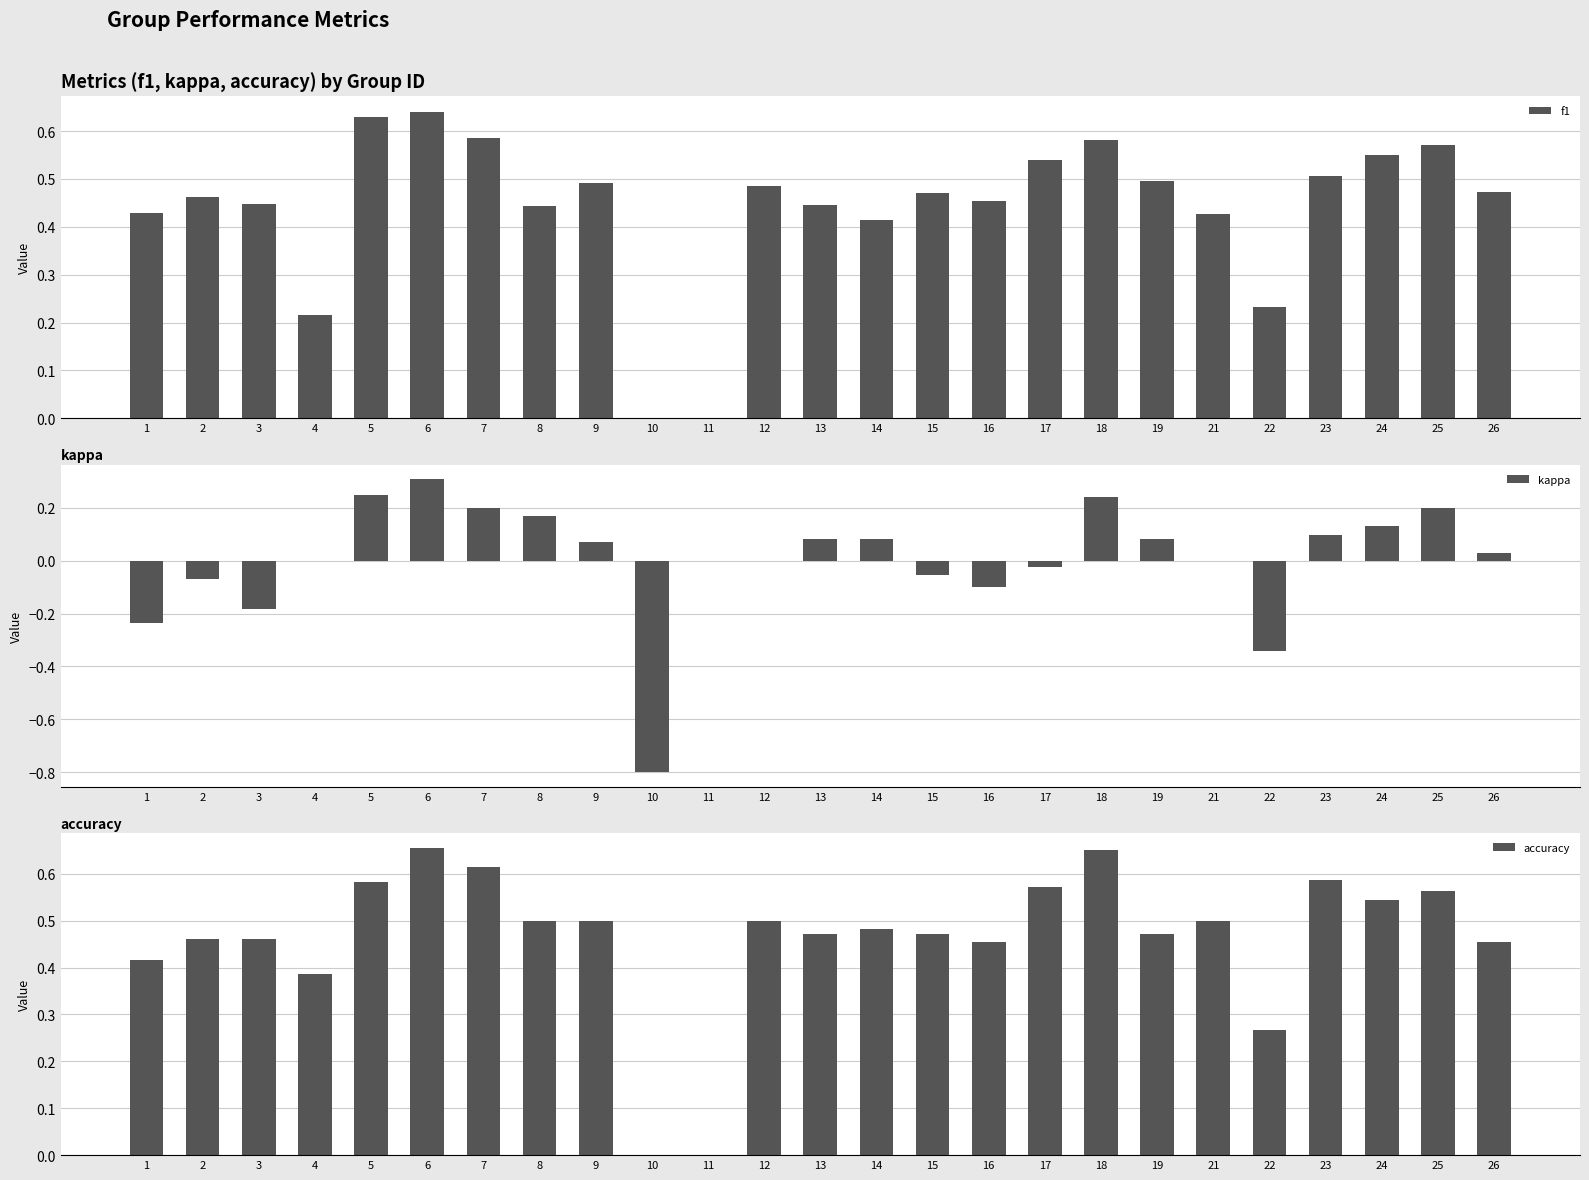

What is the value of the accuracy bar at the 20th from the left?

0.5